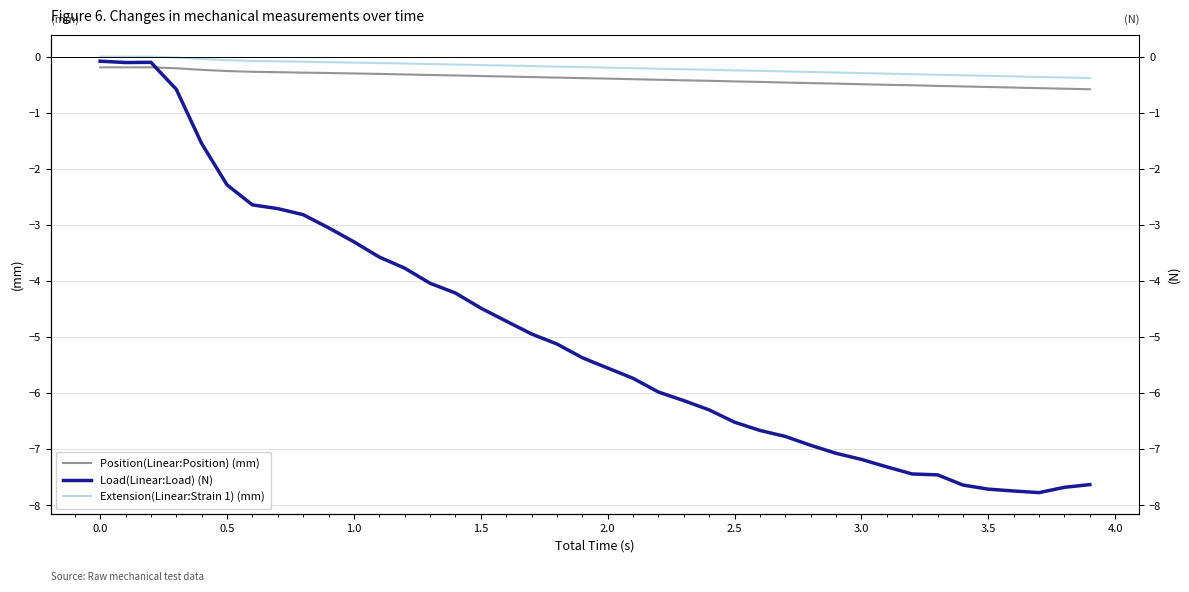

List the series in order of their peak value, highest first.

Extension(Linear:Strain 1) (mm), Load(Linear:Load) (N), Position(Linear:Position) (mm)